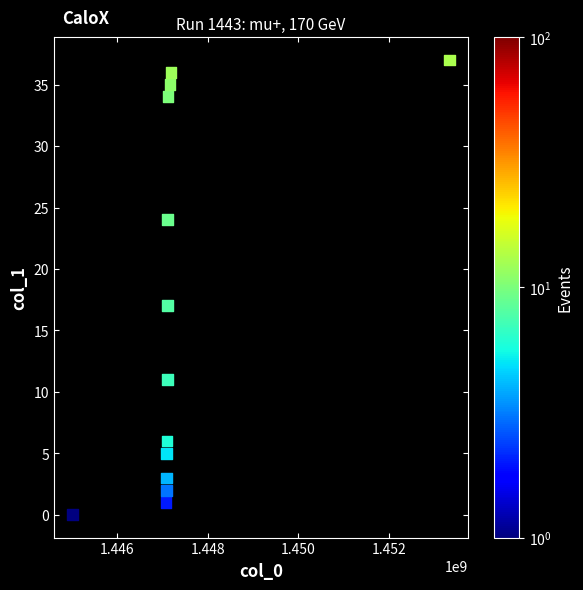

What is the range of Y values (max minus min)?

37